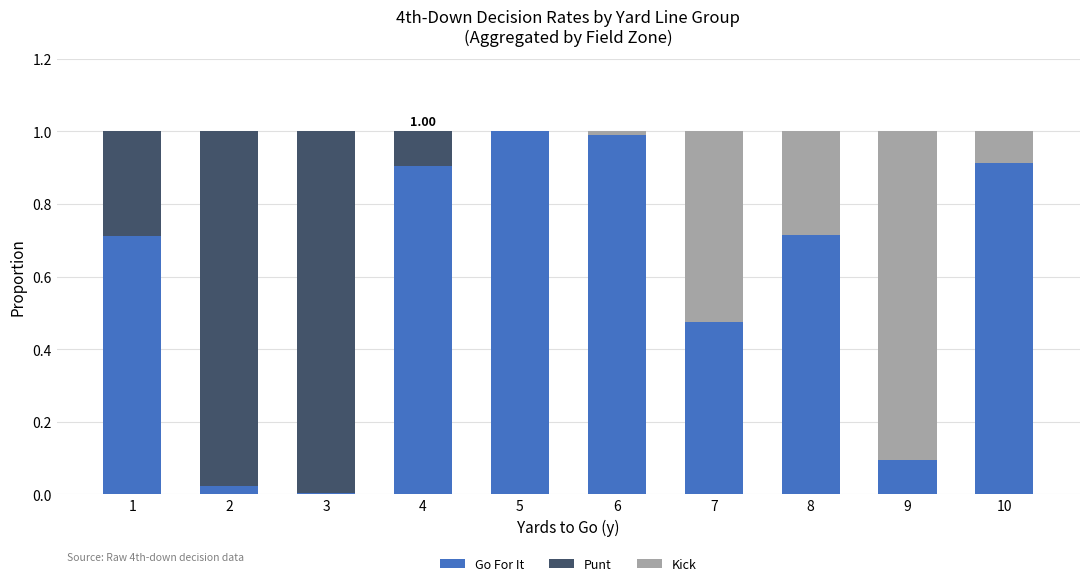

What is the sum of all Go For It values?

5.8